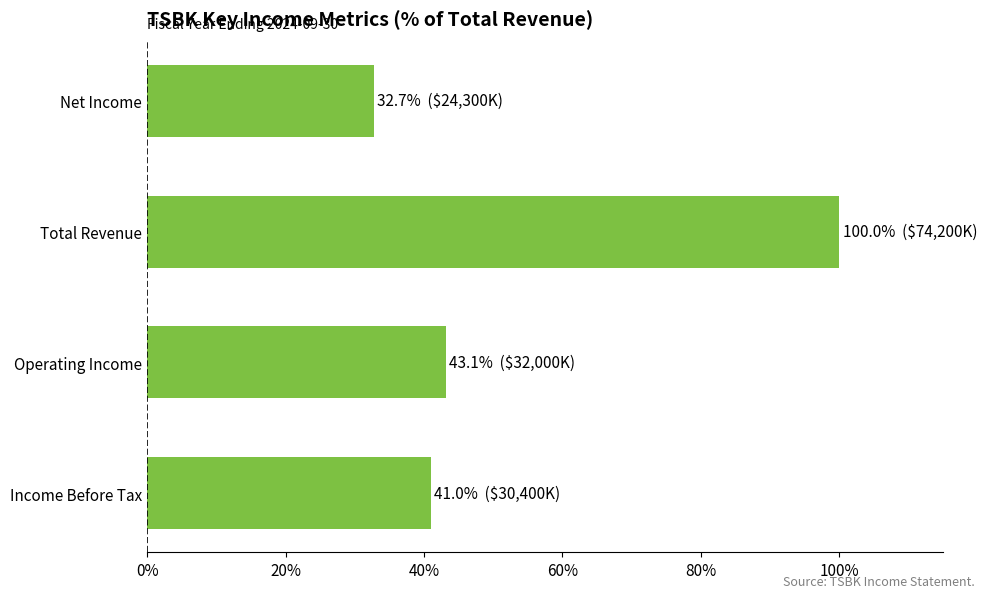

Is it true that the value at Total Revenue is 37.2?

False